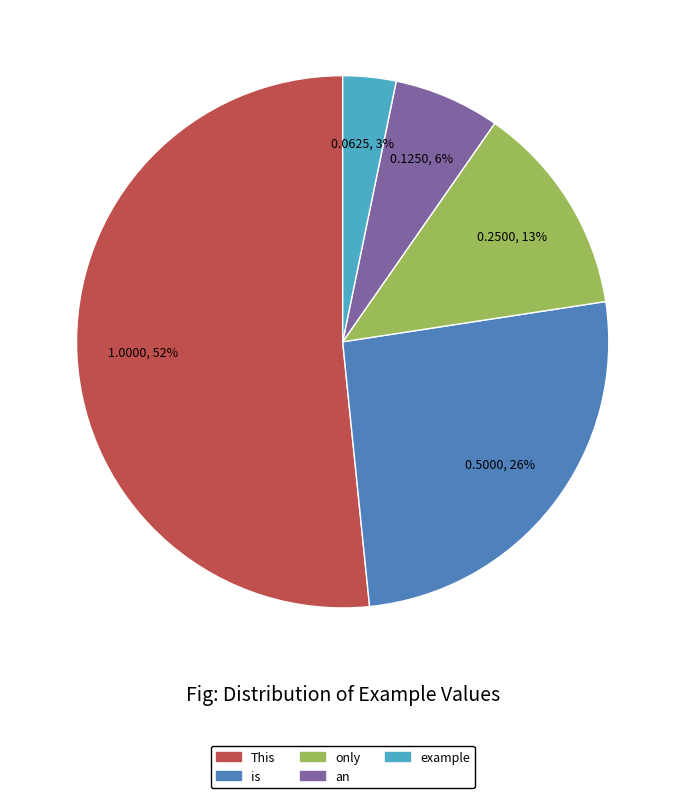

To the nearest percent, what percentage of the pie is example?

3%